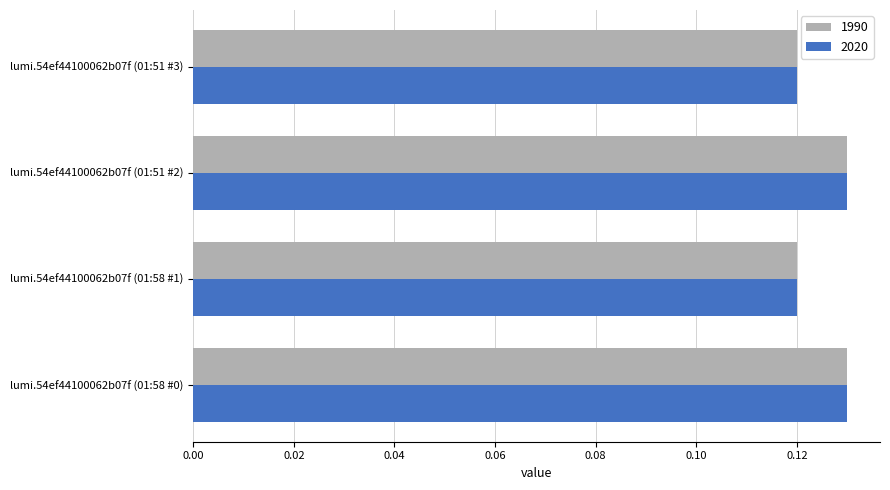

The value of 1990 at lumi.54ef44100062b07f (01:58 #0) is 0.2. True or false?

False